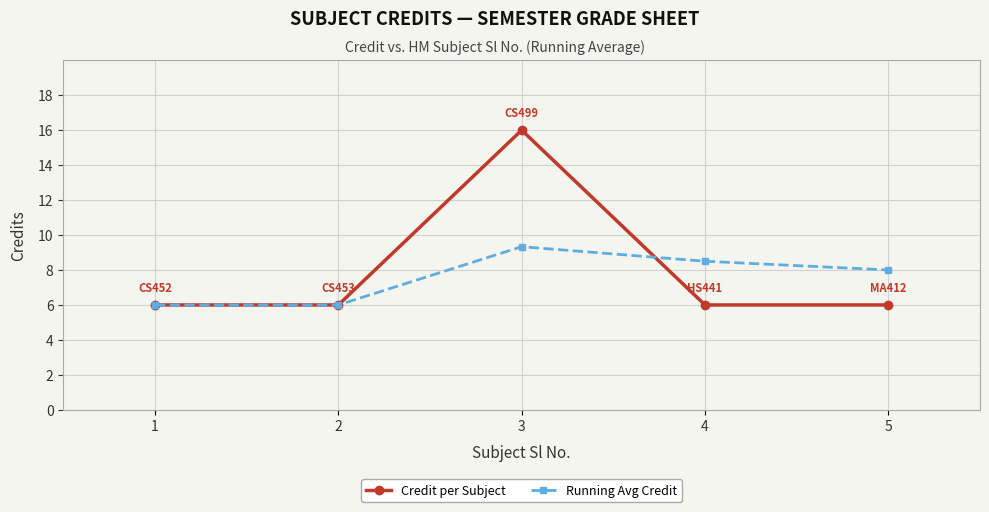

Rank the series at 5 from lowest to highest value.

Credit per Subject, Running Avg Credit